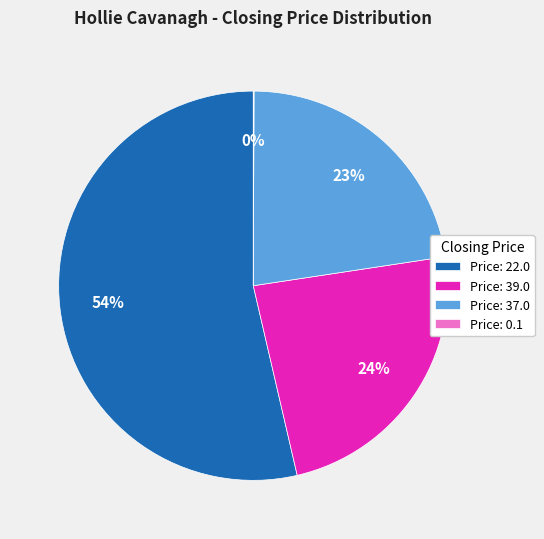

Is there a majority slice in this chart?

Yes